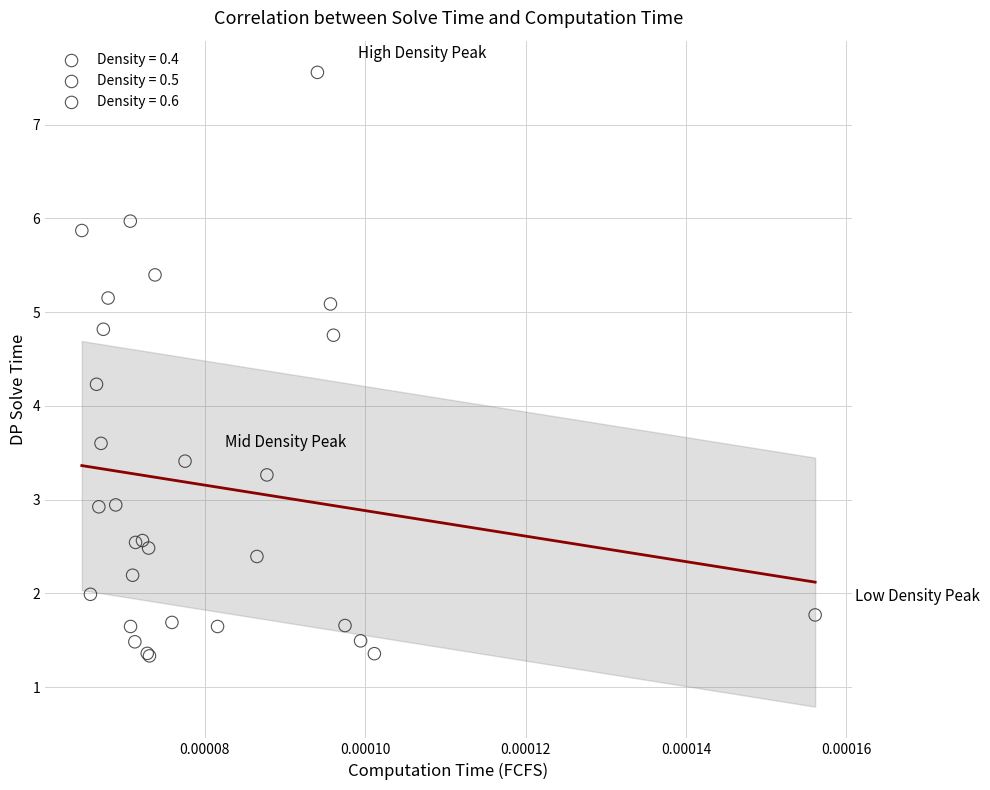

Which series reaches the minimum Y coordinate?

Density = 0.4